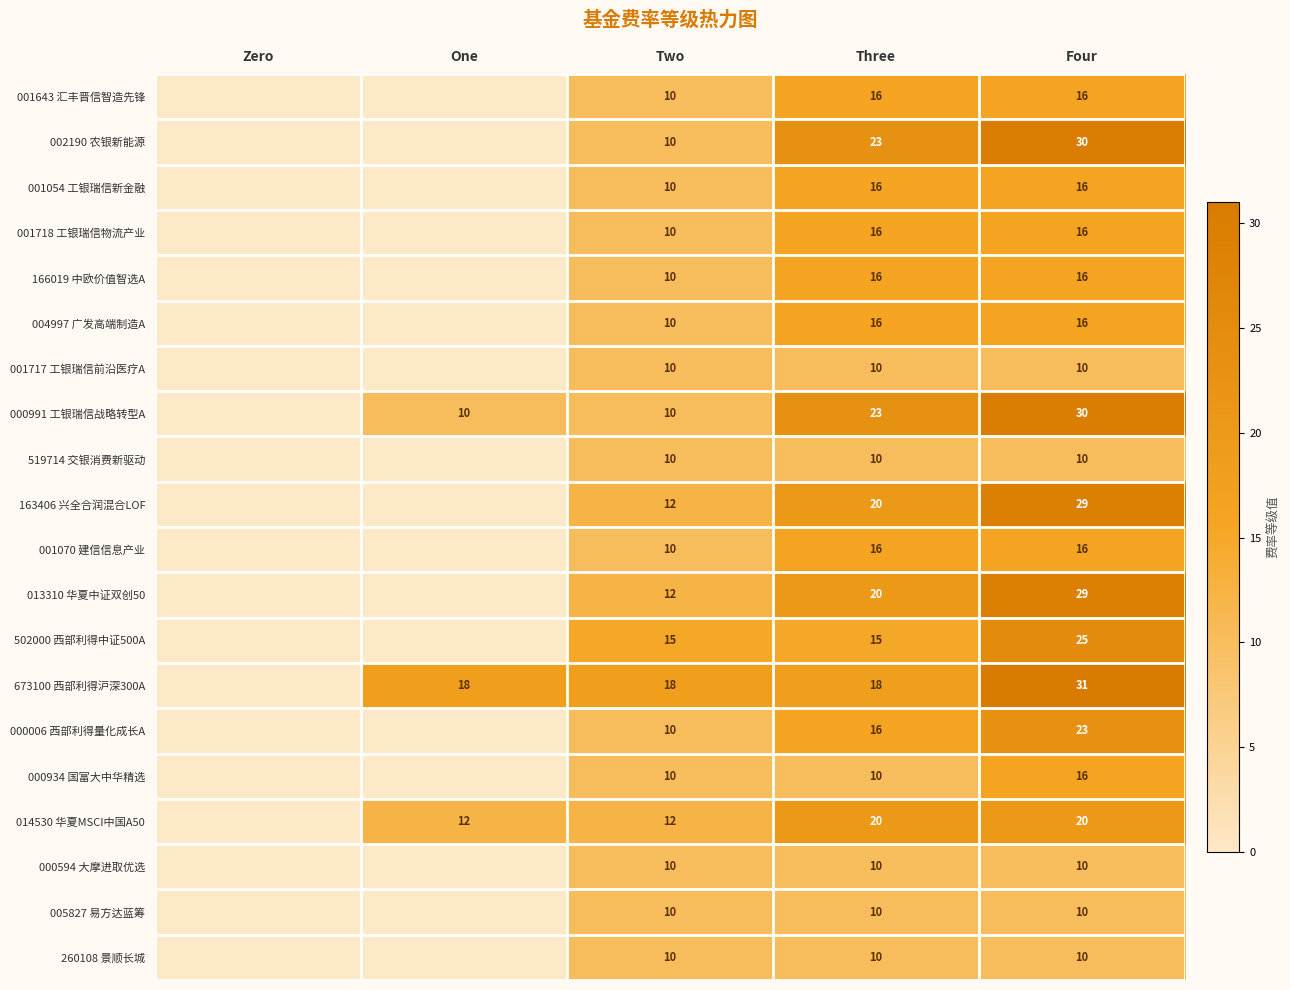

Which has a higher value, Zero or Three?

Three